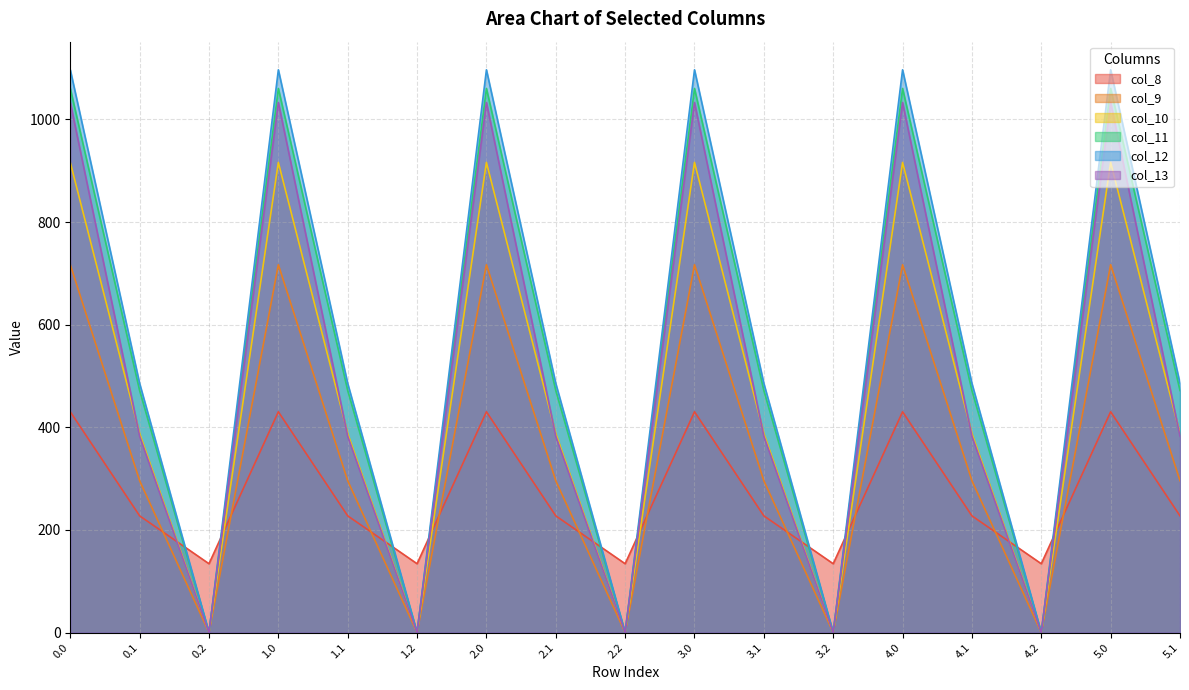

True or false: col_13 has a value of 1032.9 at 0.0.

True